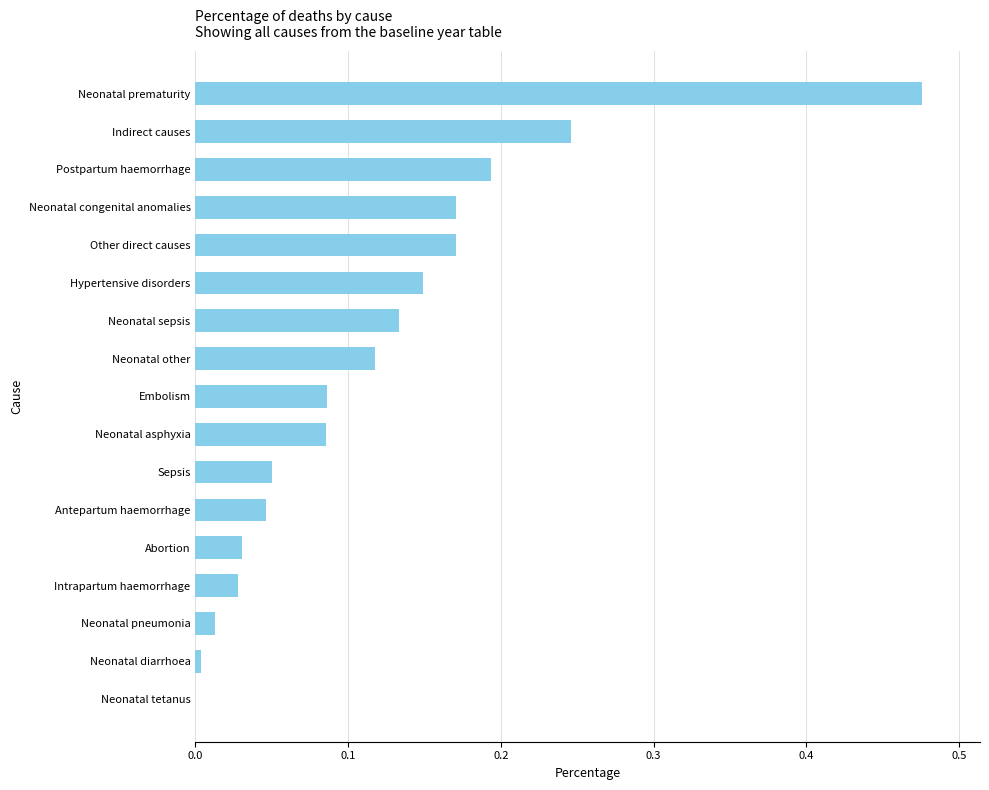

What is the sum of all values?

2.0